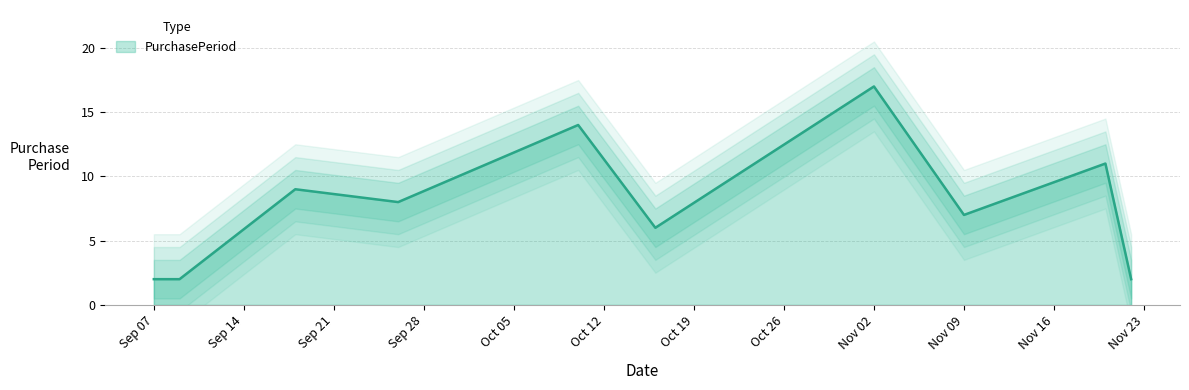

What is the label of the 4th point from the left?

2017-09-26